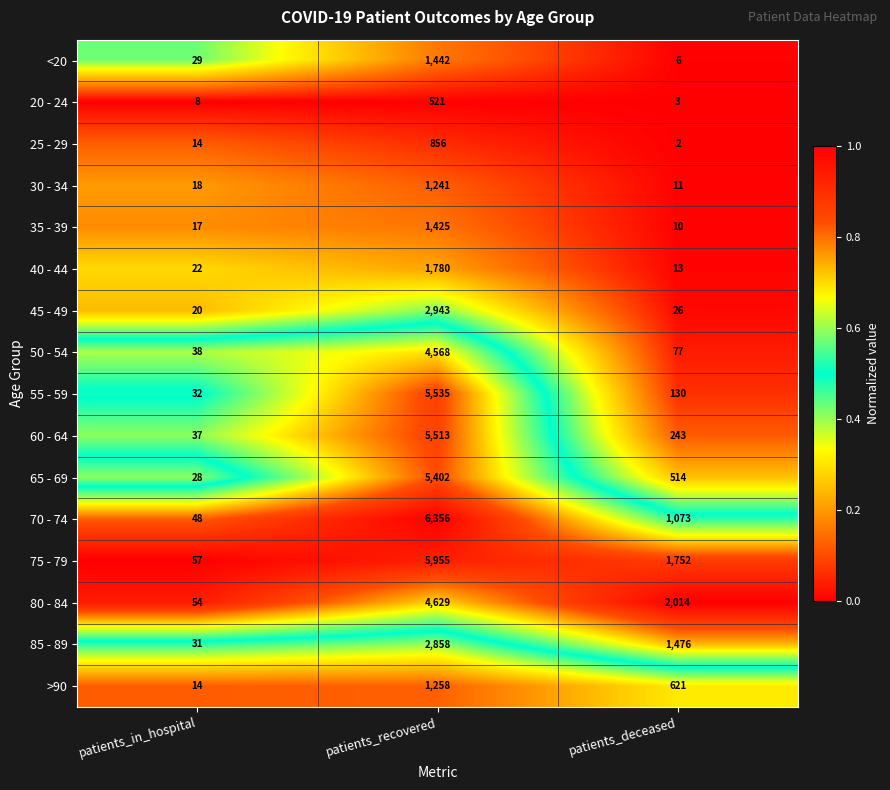

Which category has the highest value across all series?

patients_recovered